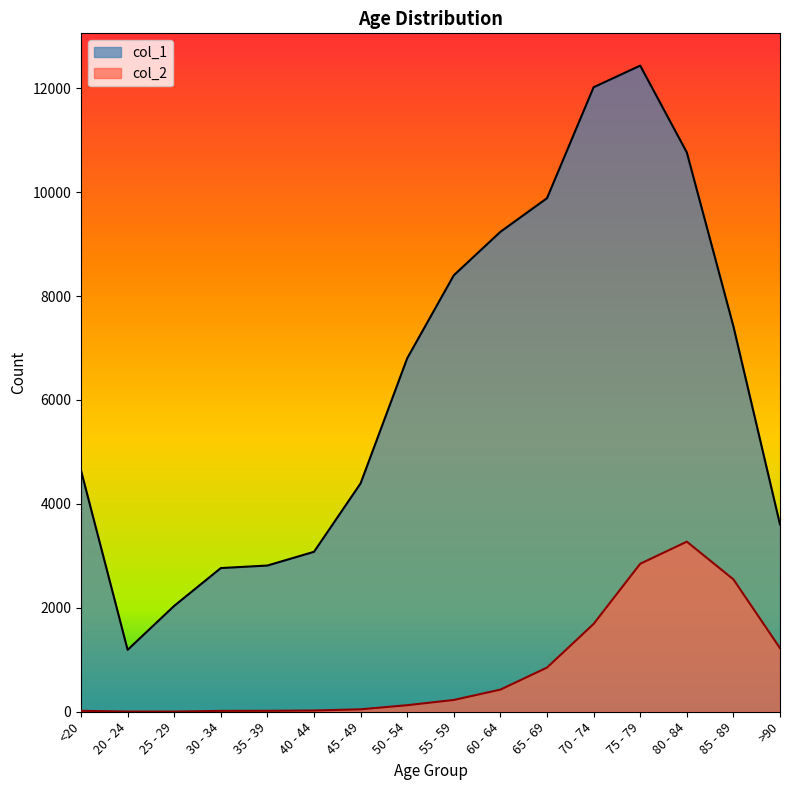

Which series has the largest total across all categories?

col_1